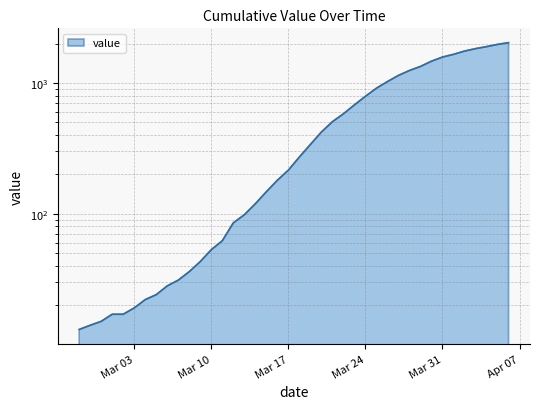

What is the ratio of the value at 2020-04-02 to the value at 2020-02-27?

134.8